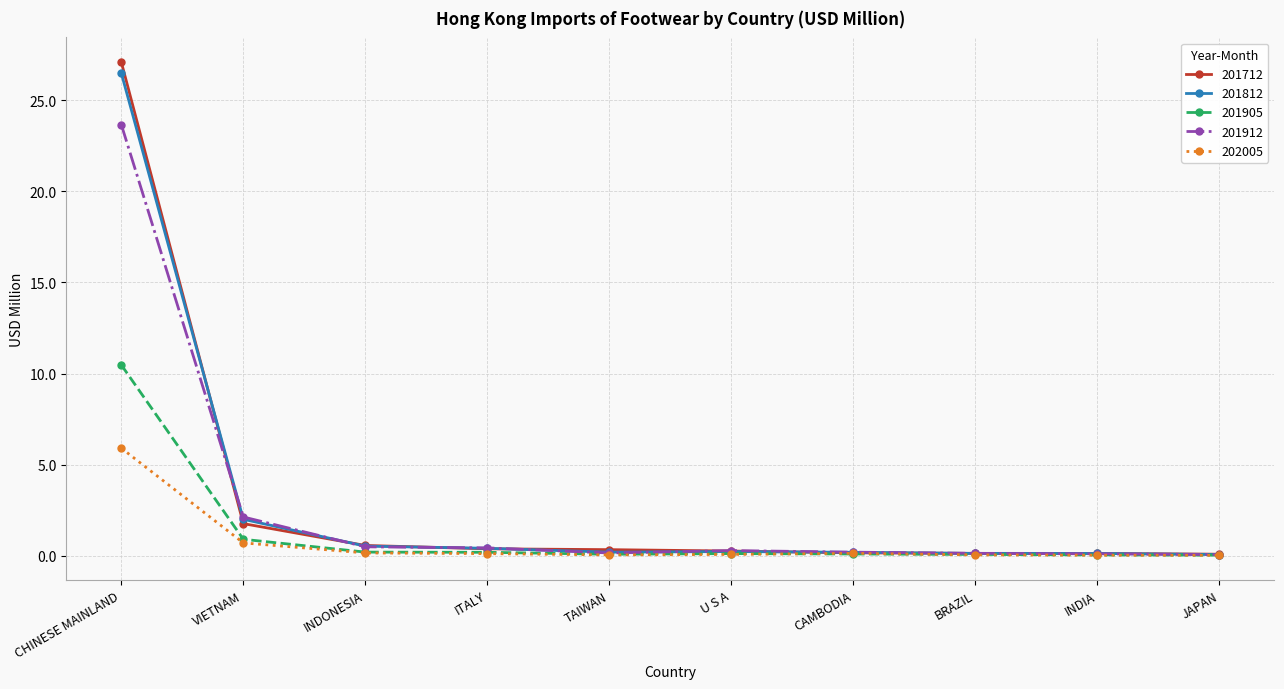

True or false: 201912 has a value of 23.7 at CHINESE MAINLAND.

True